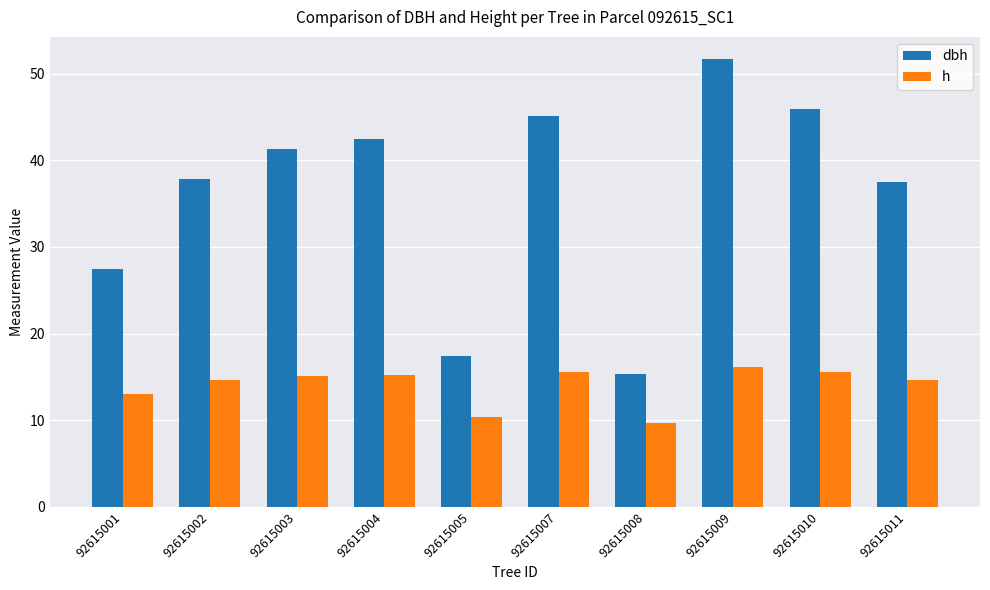

What is the value of the dbh bar at the 10th from the left?

37.4